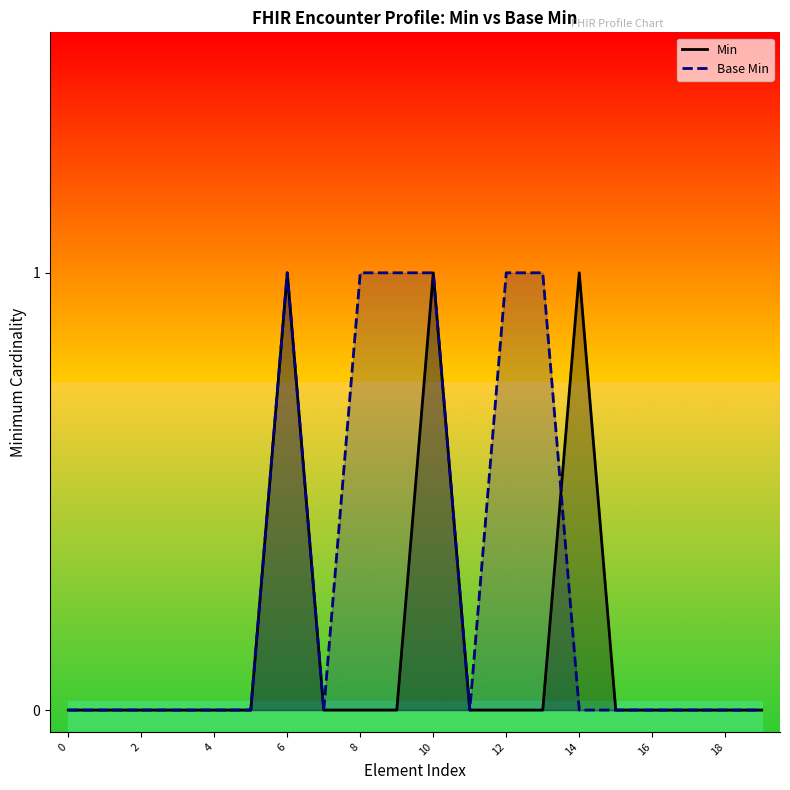

Which series changed the most between 11 and 15?

Min